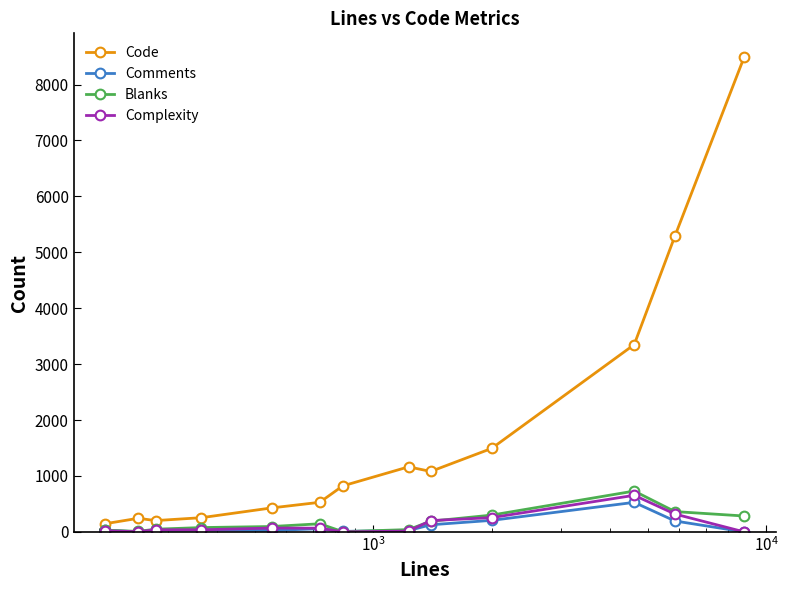

Which series has the largest total across all categories?

Code